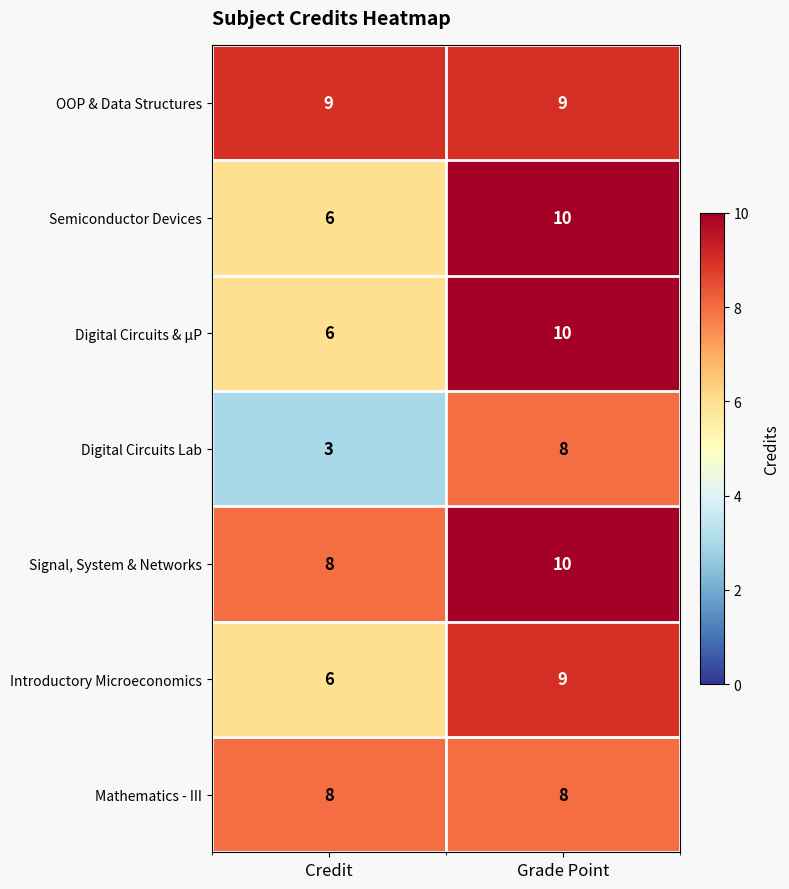

At which category is the sum across all series the highest?

Grade Point